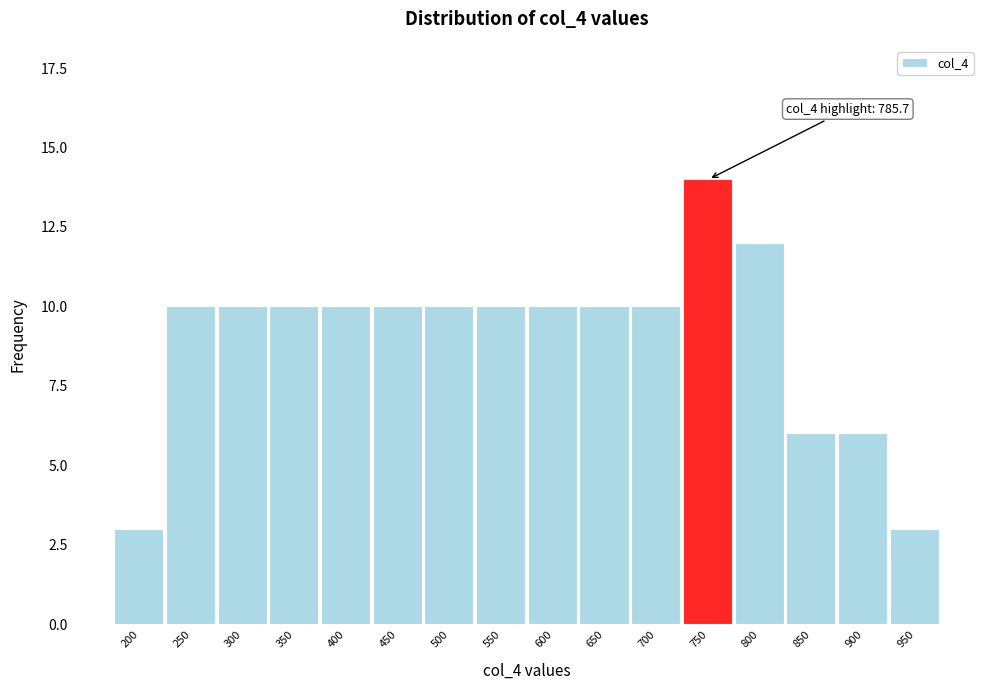

Reading left to right, transcribe all the data shown in this chart.

3	10	10	10	10	10	10	10	10	10	10	14	12	6	6	3